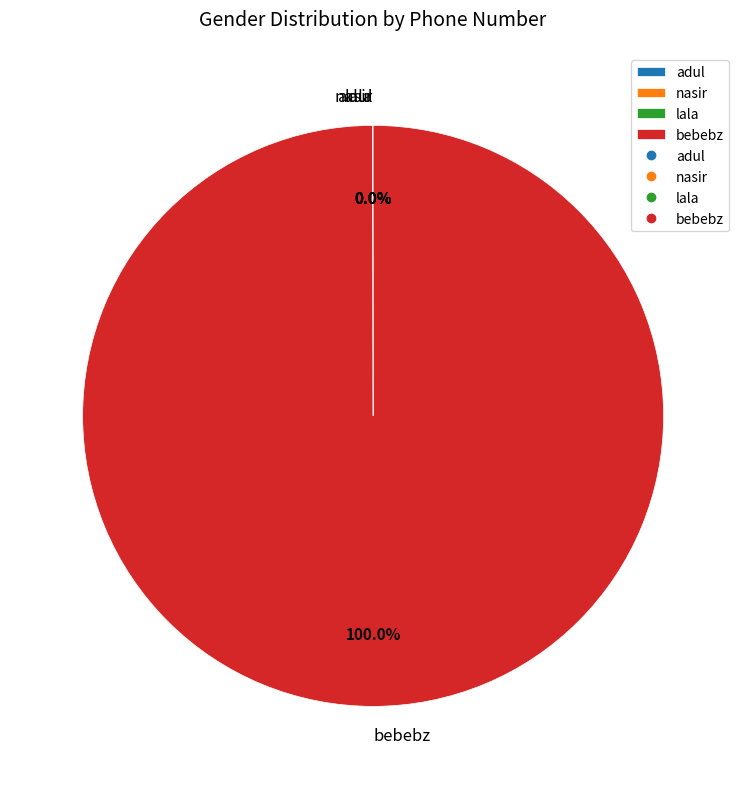

To the nearest percent, what is the average slice percentage?

25%